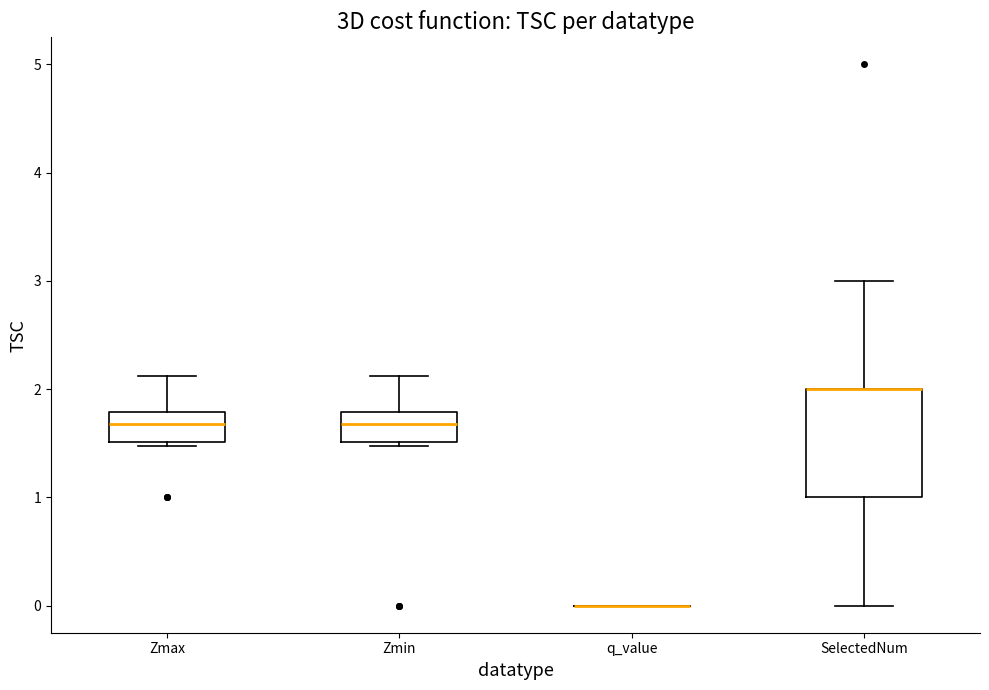

Reading left to right, read every box against the y-axis: the position of its median line, the range the box covers, and the ends of its whiskers. The values are not printed on the chart, so give them approximately, as read against the axis.

Zmax: median 1.7, box 1.5 to 1.8, whiskers 1.5 (just below the box's lower edge) to 2.1
Zmin: median 1.7, box 1.5 to 1.8, whiskers 1.5 (just below the box's lower edge) to 2.1
q_value: box collapsed to a line at 0.0, whiskers 0.0 to 0.0
SelectedNum: median 2.0 (drawn on the box's upper edge), box 1.0 to 2.0, whiskers 0.0 to 3.0